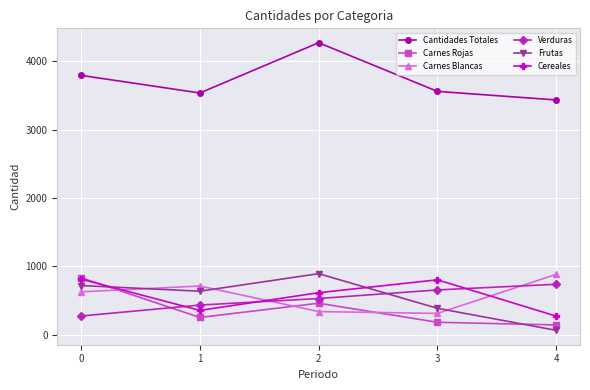

In Carnes Rojas, how many points are higher than both neighbors (excluding endpoints)?

1